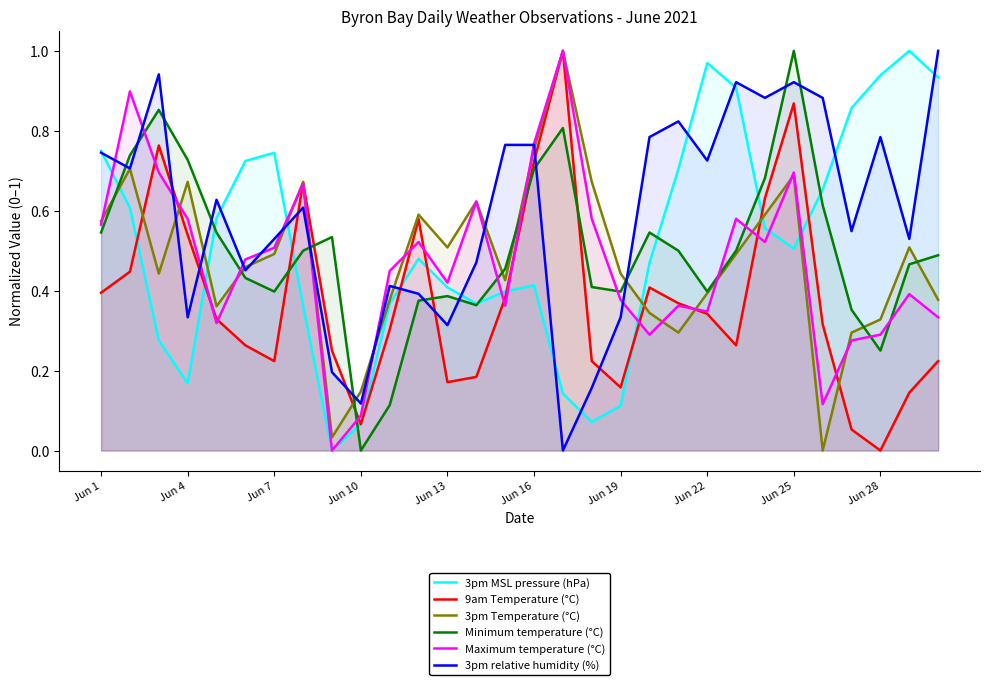

The Maximum temperature (°C) series shows 1.2 at Jun 25. True or false?

False